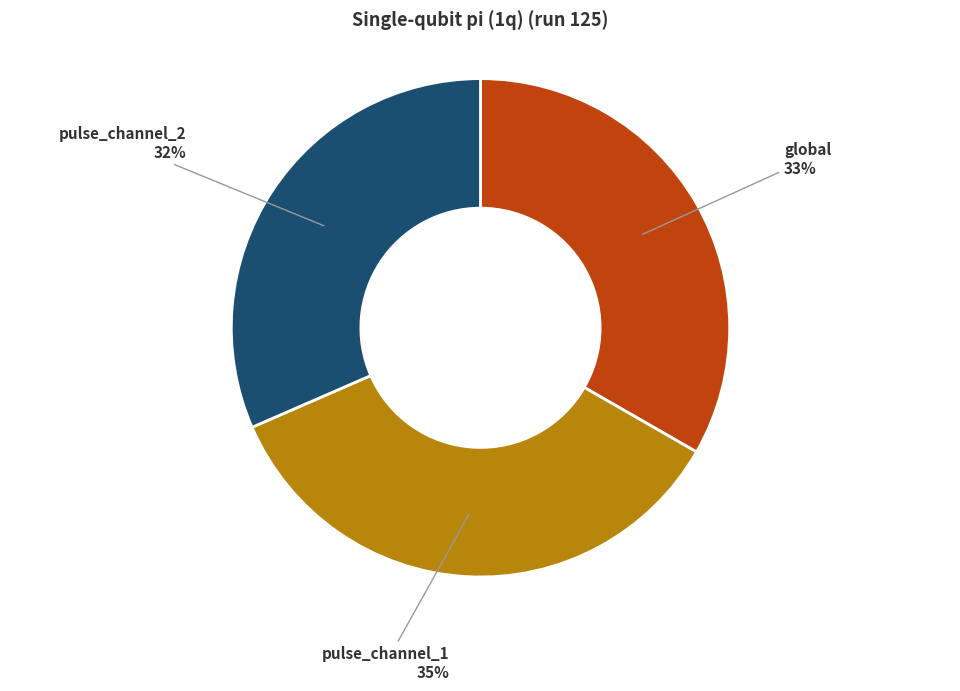

To the nearest percent, what is the combined percentage of pulse_channel_2 and pulse_channel_1?

67%